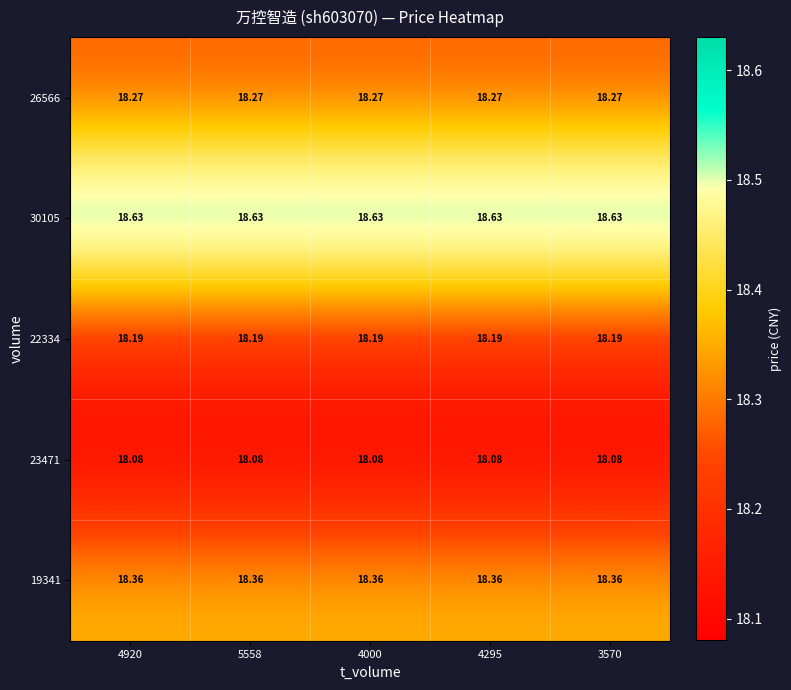

Is the value of 26566 at 4000 greater than the value of 19341 at 5558?

No